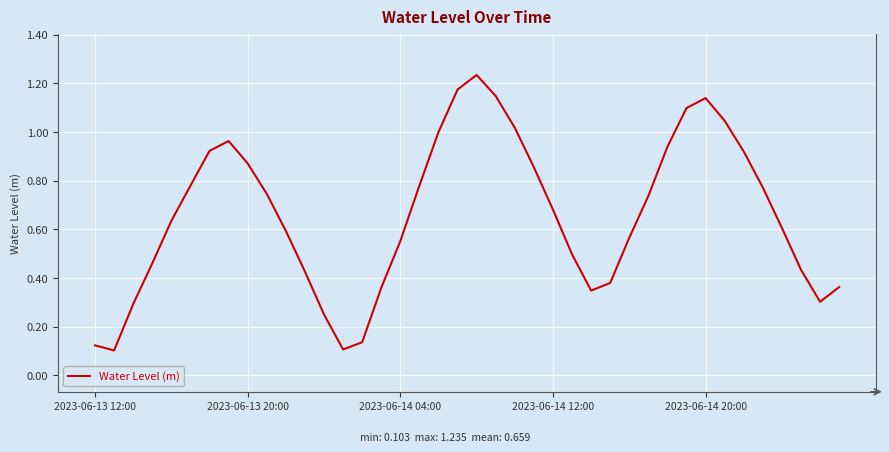

True or false: the data shows 1.4 at 2023-06-13 20:00.

False